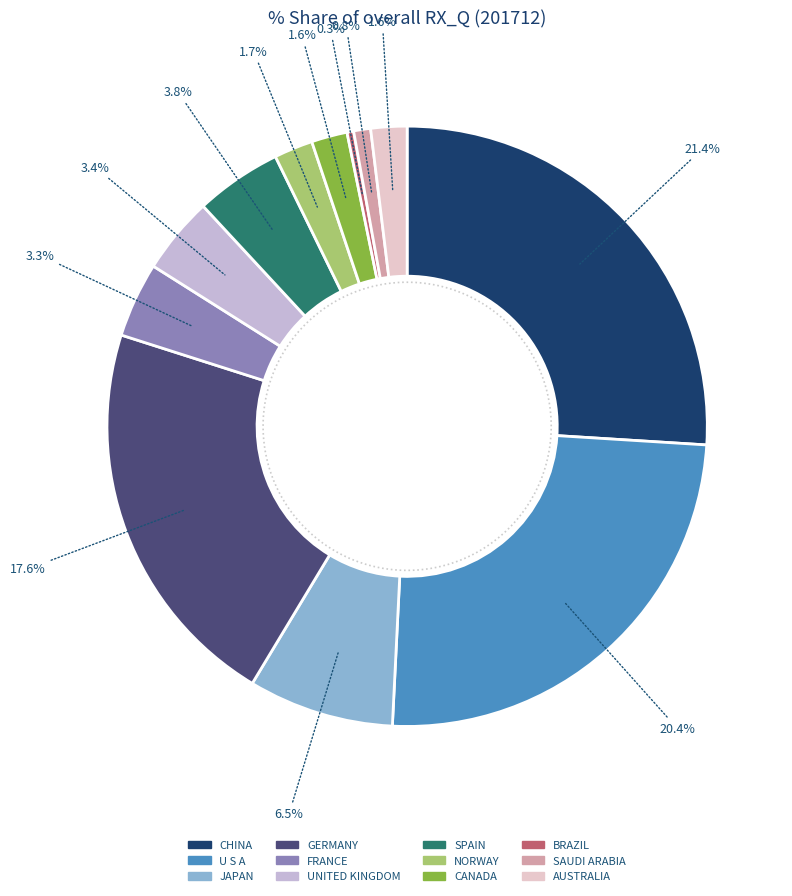

Which slice is the largest?

CHINA